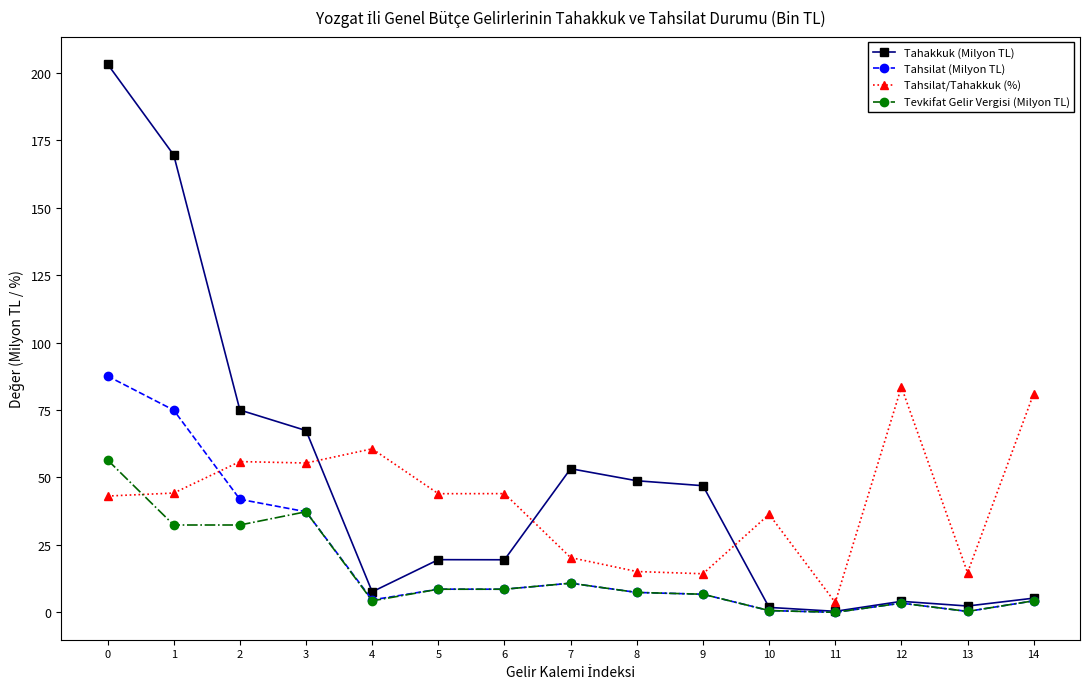

Is the value of Tevkifat Gelir Vergisi (Milyon TL) at 2 greater than the value of Tahsilat (Milyon TL) at 4?

Yes